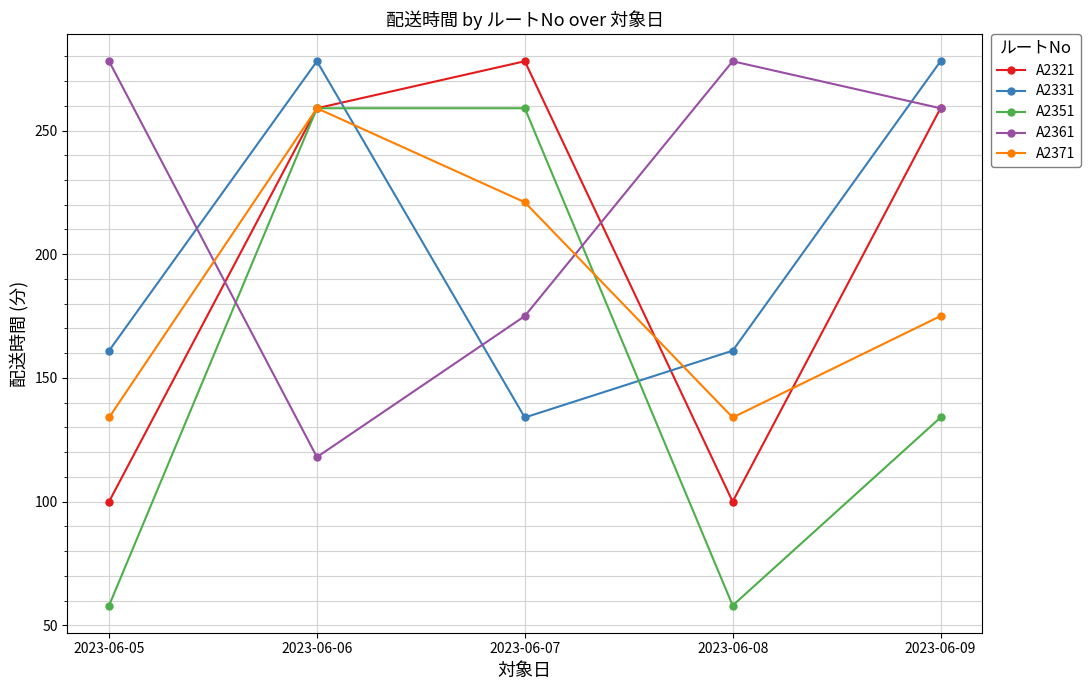

How many lines are shown in the chart?

5